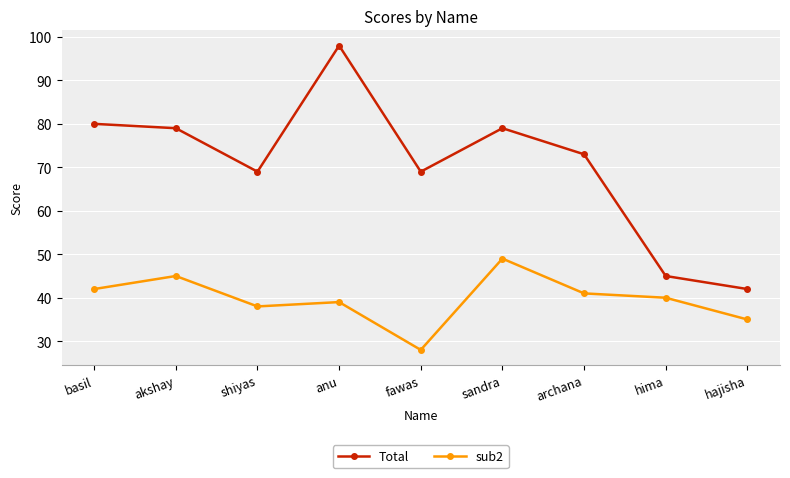

Between anu and fawas, which series saw the biggest shift?

Total